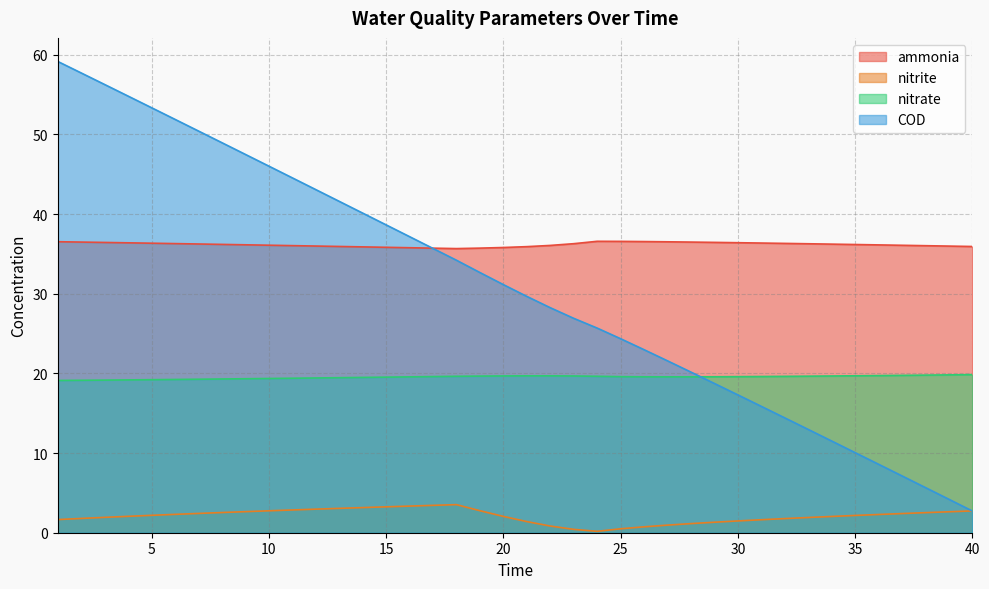

Is the value of nitrite at 15 greater than the value of ammonia at 28?

No